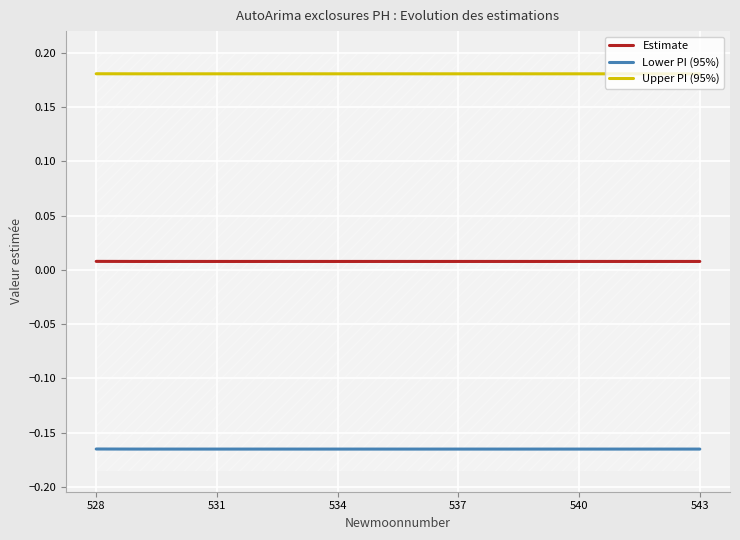

True or false: Lower PI (95%) has more than 0 interior local peaks.

False